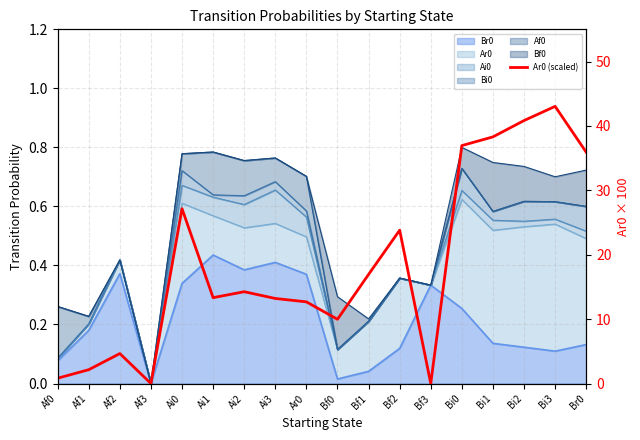

How many points are lower than both their immediate neighbors (excluding endpoints)?

4